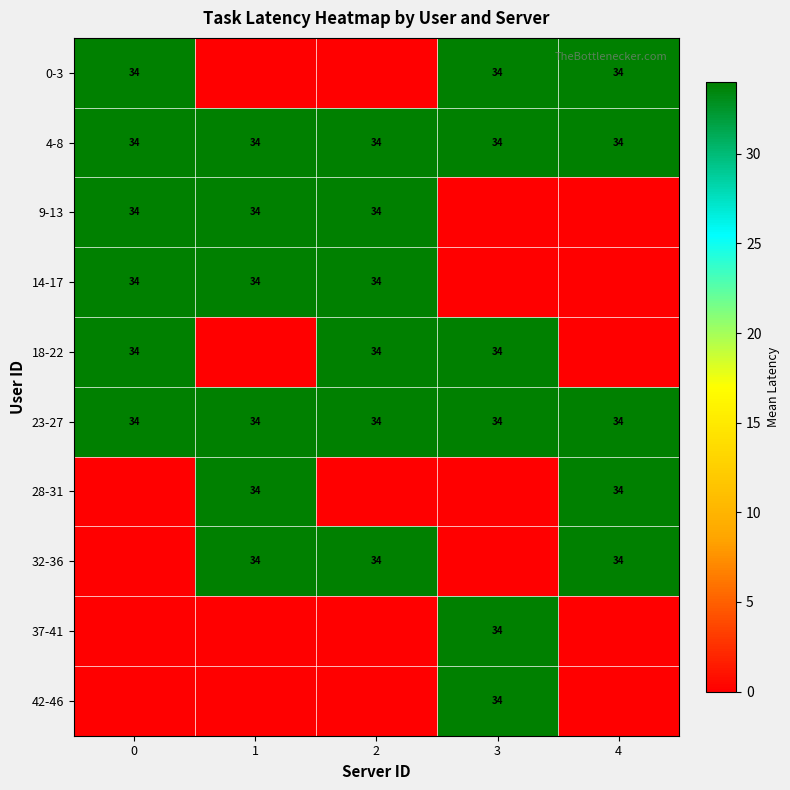

The 4-8 series shows 34 at 4. True or false?

True